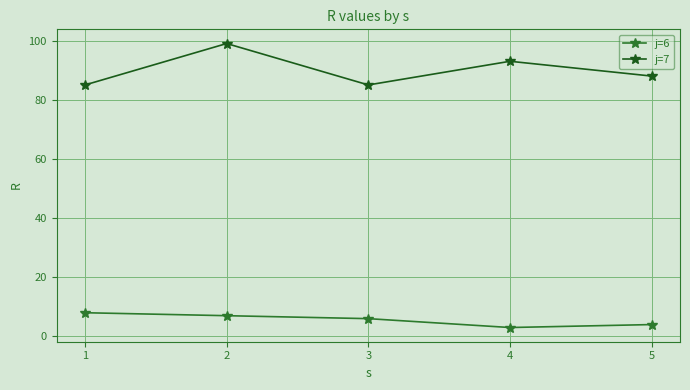

What is the average value of the j=7 series?

90